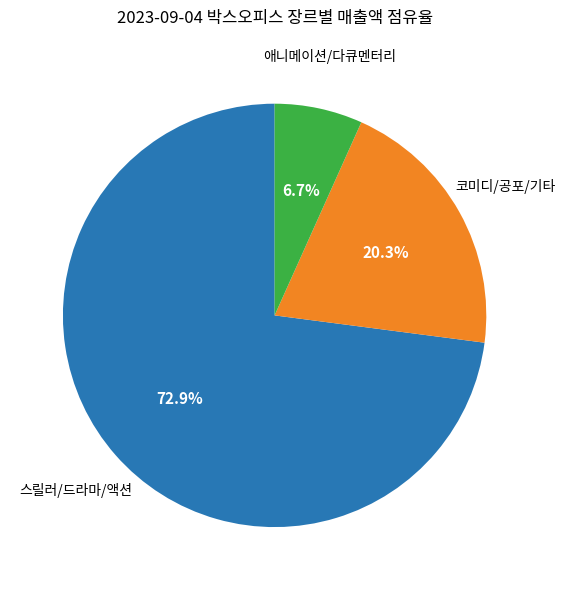

Is there any slice that represents more than half of the pie?

Yes